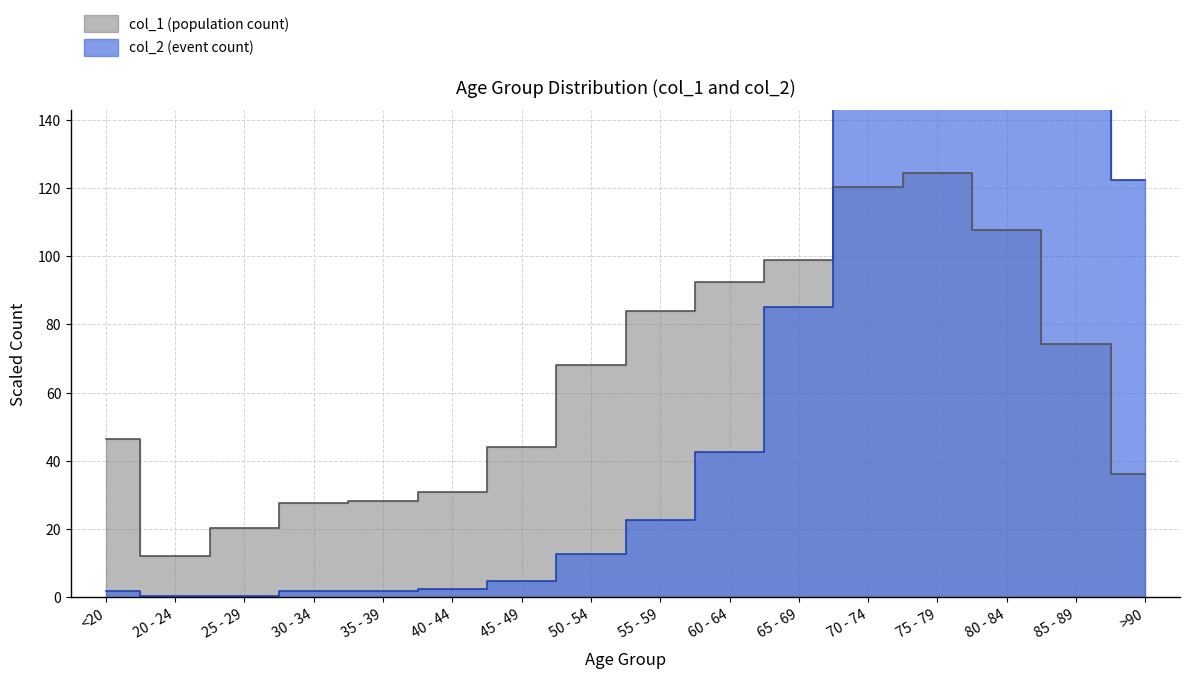

Reading left to right, list all the values displayed in this chart.

col_1: 46.4	11.9	20.4	27.6	28.1	30.8	44.0	68.0	84.0	92.4	98.8	120.2	124.3	107.6	74.2	36.0
col_2: 1.8	0.4	0.3	1.7	1.8	2.4	4.7	12.6	22.7	42.6	85.0	169.0	284.8	327.3	254.8	122.4